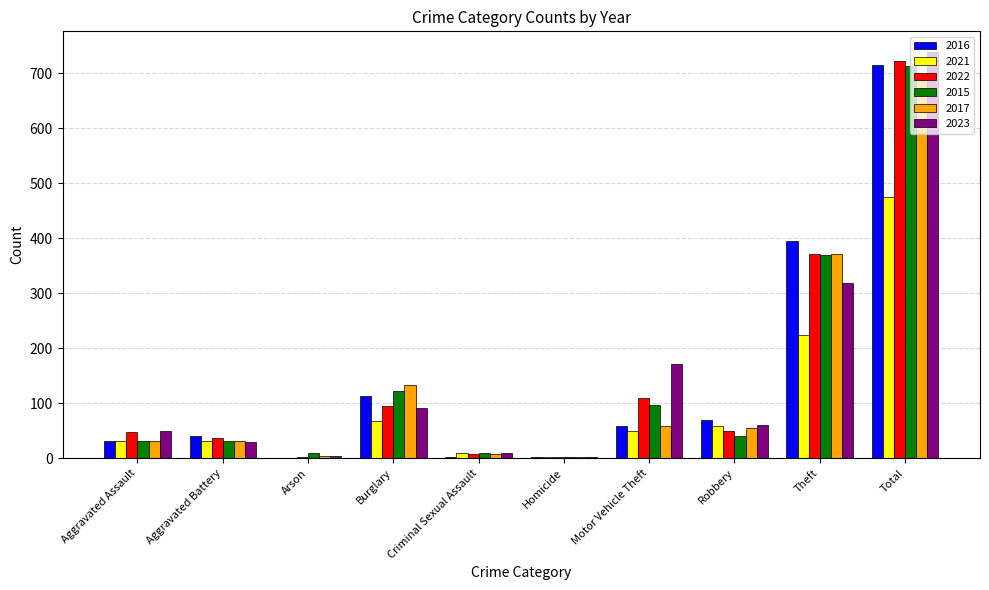

What are all the series names shown in the legend?

2016, 2021, 2022, 2015, 2017, 2023